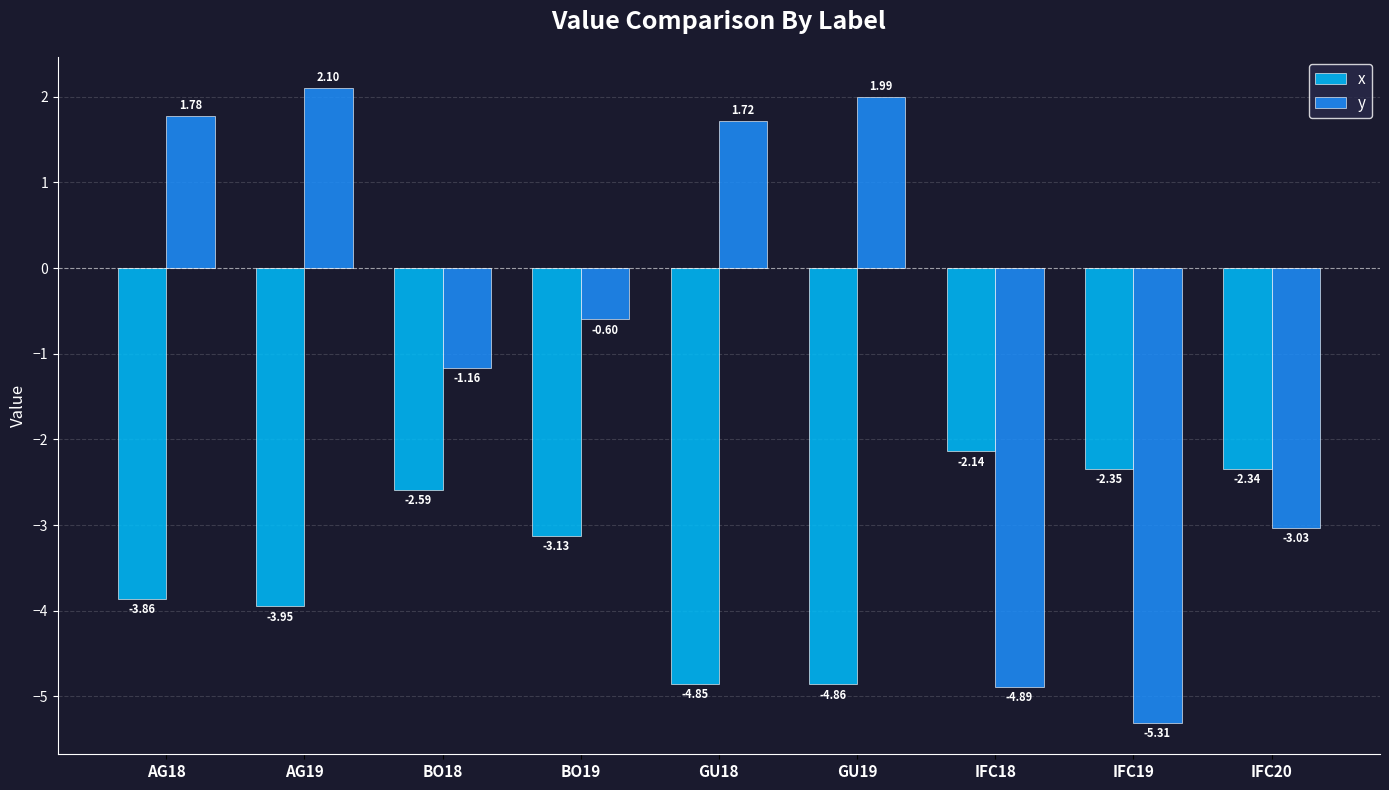

What is the sum of all x values?

-30.1